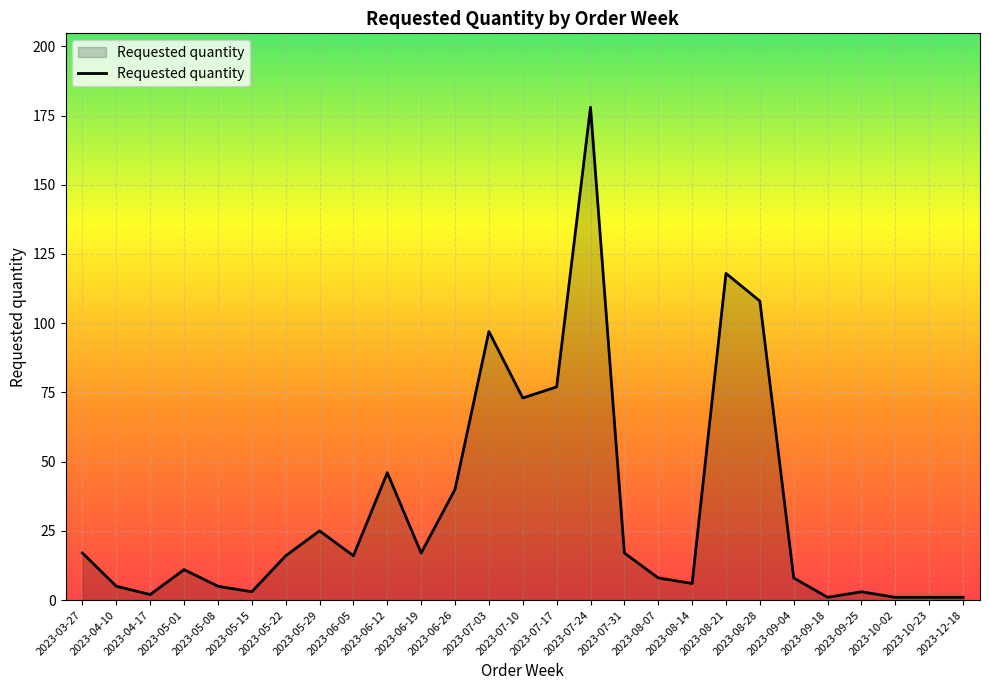

The value at 2023-07-10 is 73. True or false?

True